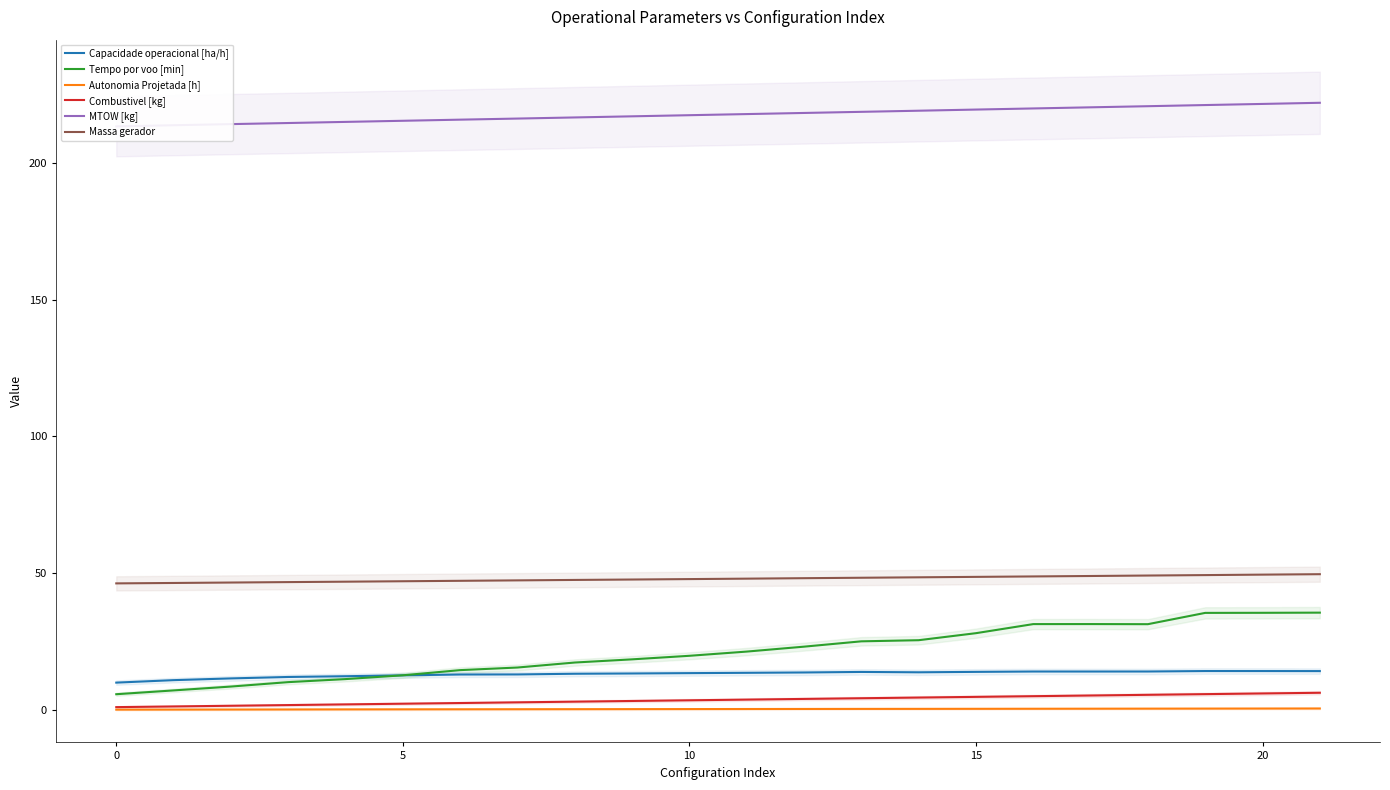

What is the difference between the Massa gerador values at 11 and 16?

0.8